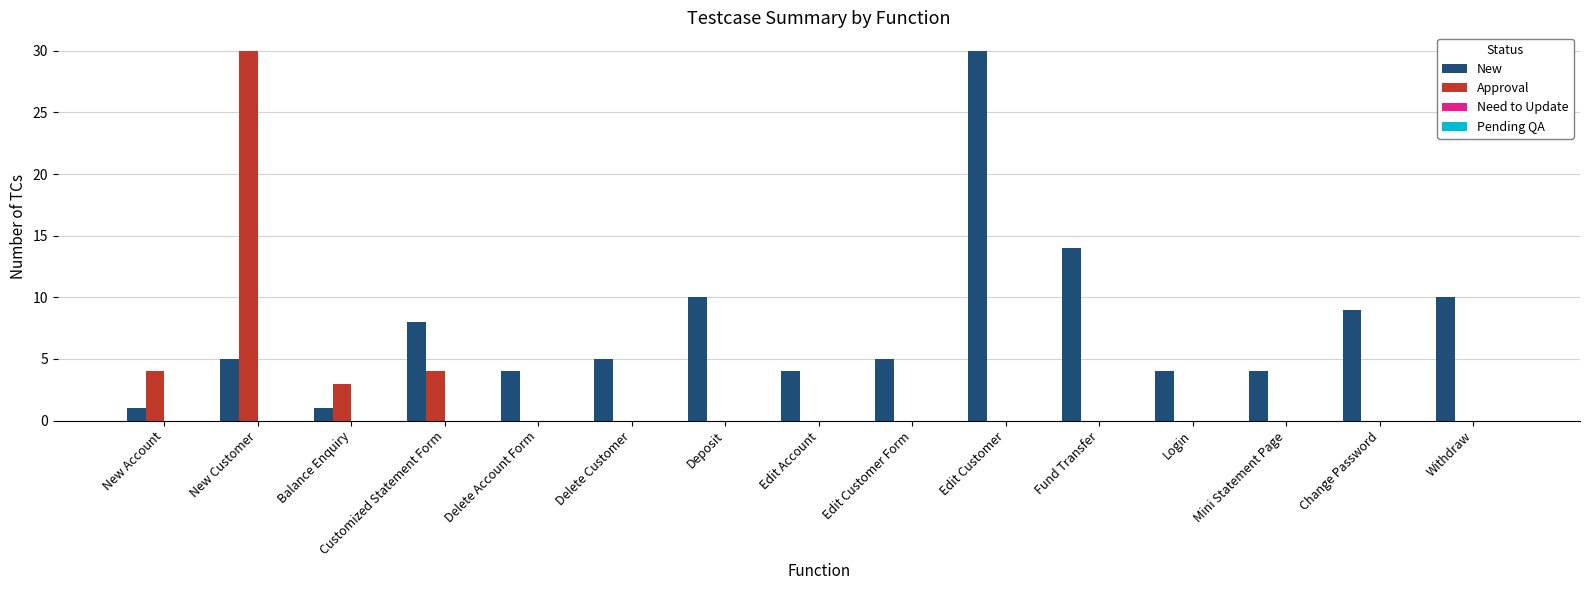

True or false: New has a value of 7 at Login.

False